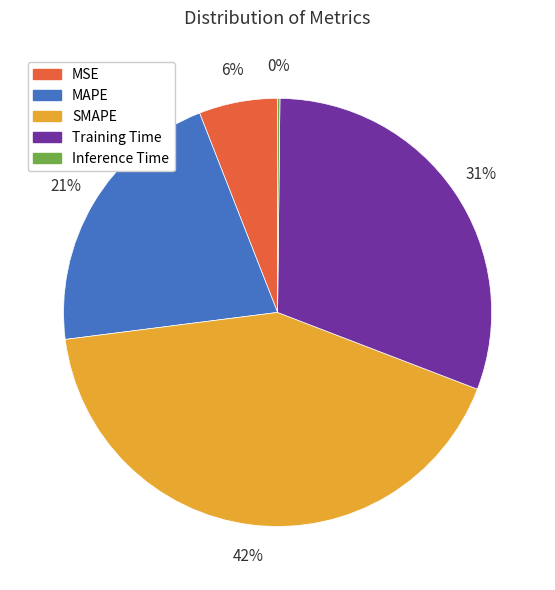

Is the sum of MAPE and Training Time greater than half?

Yes